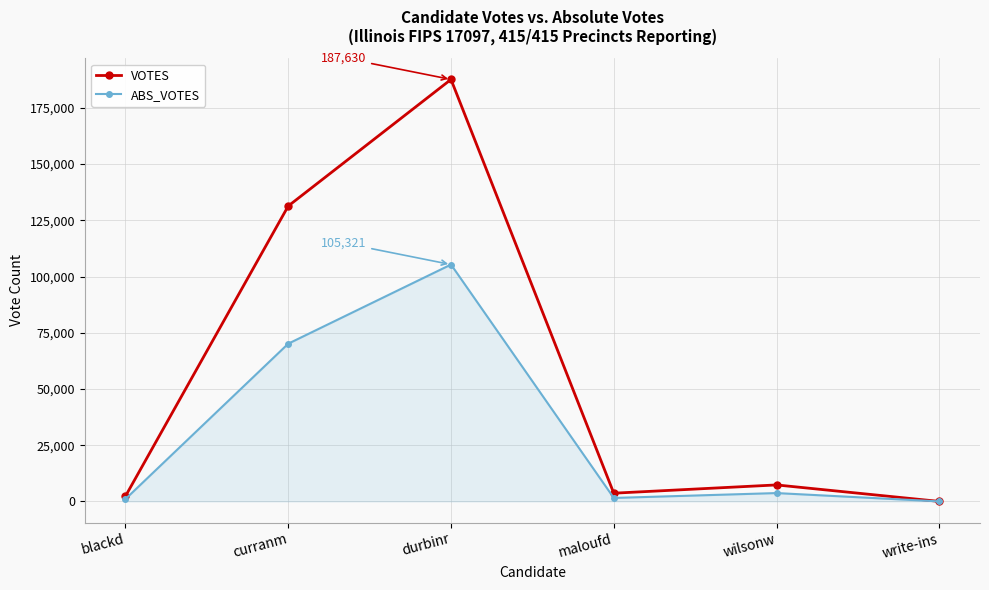

What value does the VOTES series have at blackd, to the nearest 100?

2300